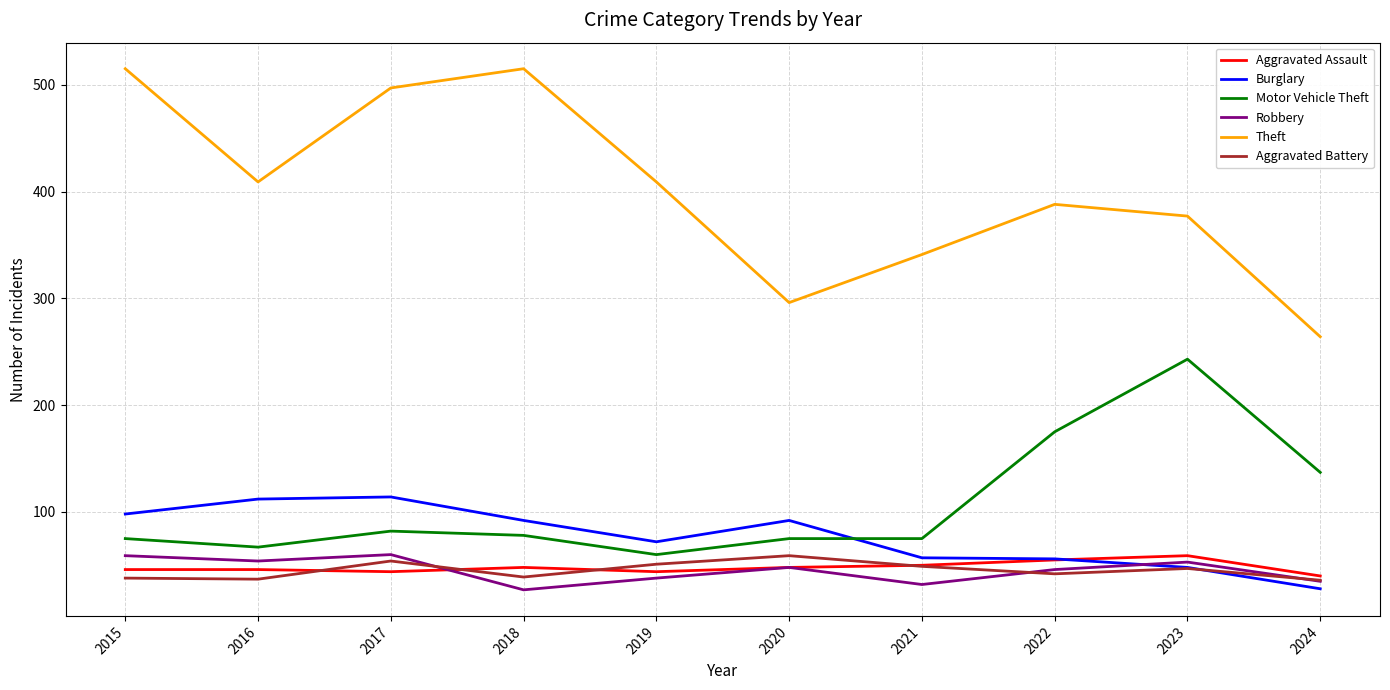

Is it true that Motor Vehicle Theft equals 49 at 2020?

False